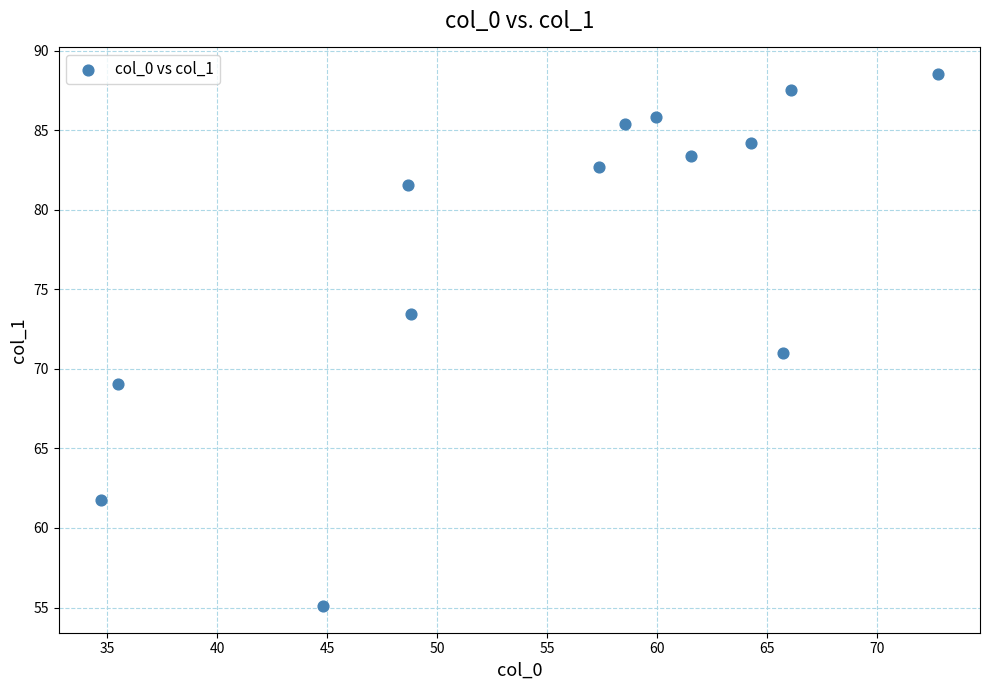

What is the range of Y values (max minus min)?

33.4